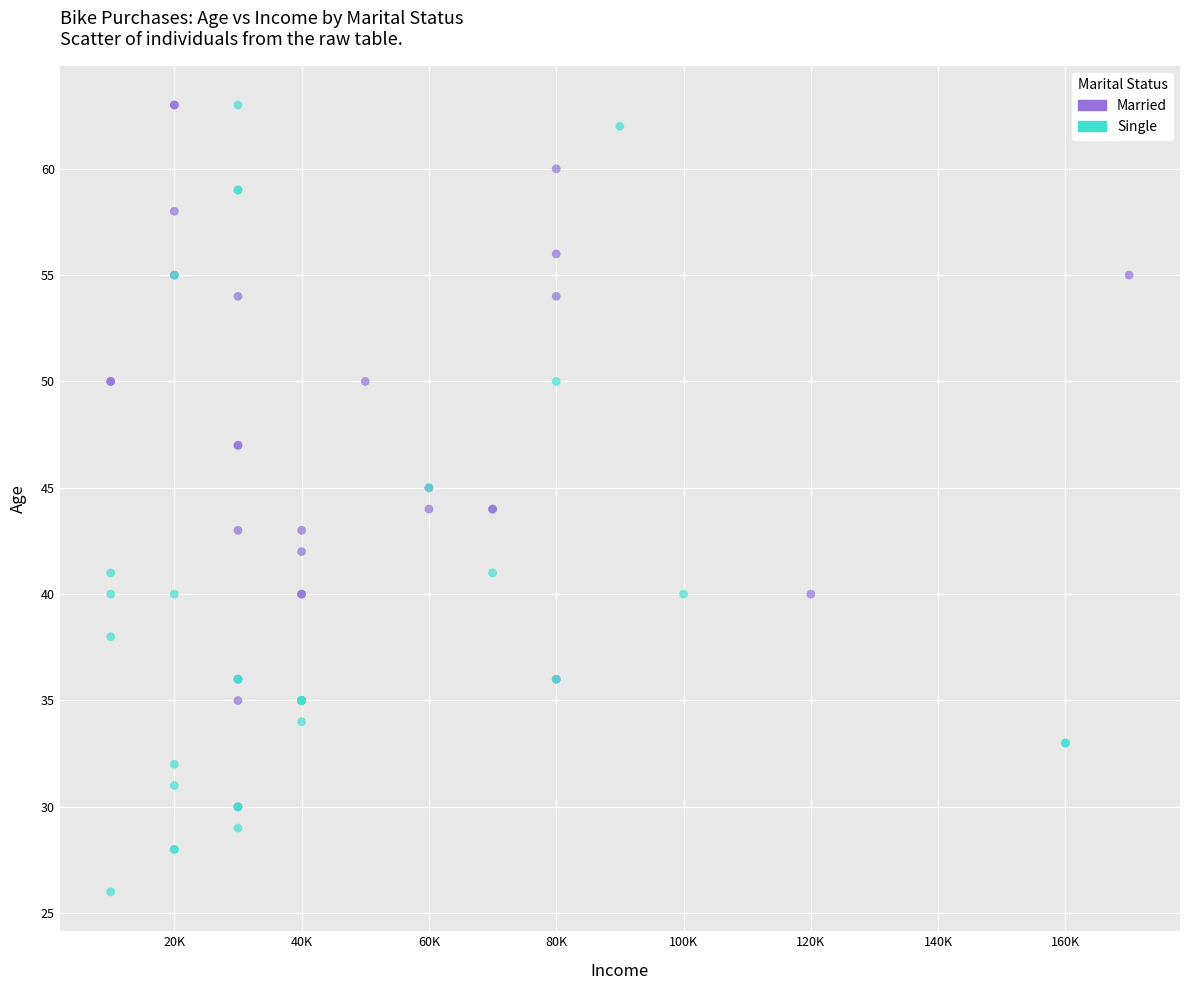

Which series contains the lowest Y value?

Single